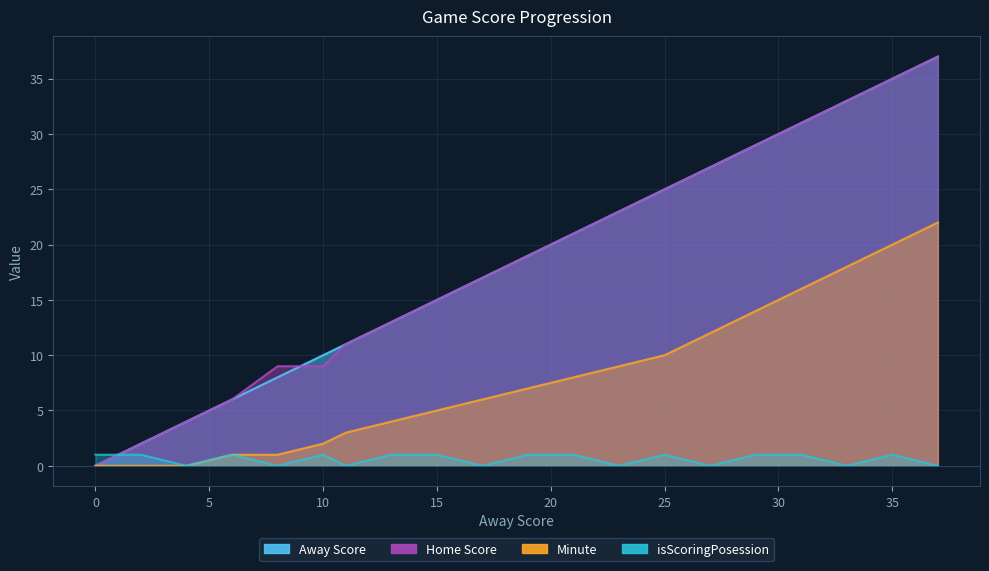

Reading left to right, list all the values displayed in this chart.

Away Score: 0	2	4	6	8	10	11	13	15	17	19	21	23	25	27	29	31	33	35	37
Home Score: 0	2	4	6	9	9	11	13	15	17	19	21	23	25	27	29	31	33	35	37
Minute: 0	0	0	1	1	2	3	4	5	6	7	8	9	10	12	14	16	18	20	22
isScoringPosession: 1	1	0	1	0	1	0	1	1	0	1	1	0	1	0	1	1	0	1	0